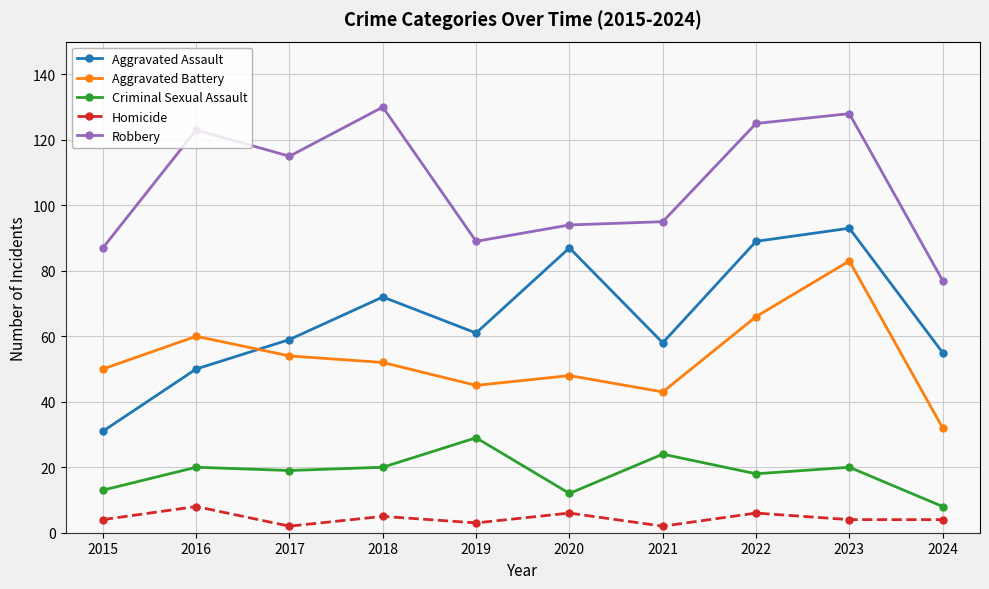

Reading left to right, extract all data points from this chart.

Aggravated Assault: 31	50	59	72	61	87	58	89	93	55
Aggravated Battery: 50	60	54	52	45	48	43	66	83	32
Criminal Sexual Assault: 13	20	19	20	29	12	24	18	20	8
Homicide: 4	8	2	5	3	6	2	6	4	4
Robbery: 87	123	115	130	89	94	95	125	128	77